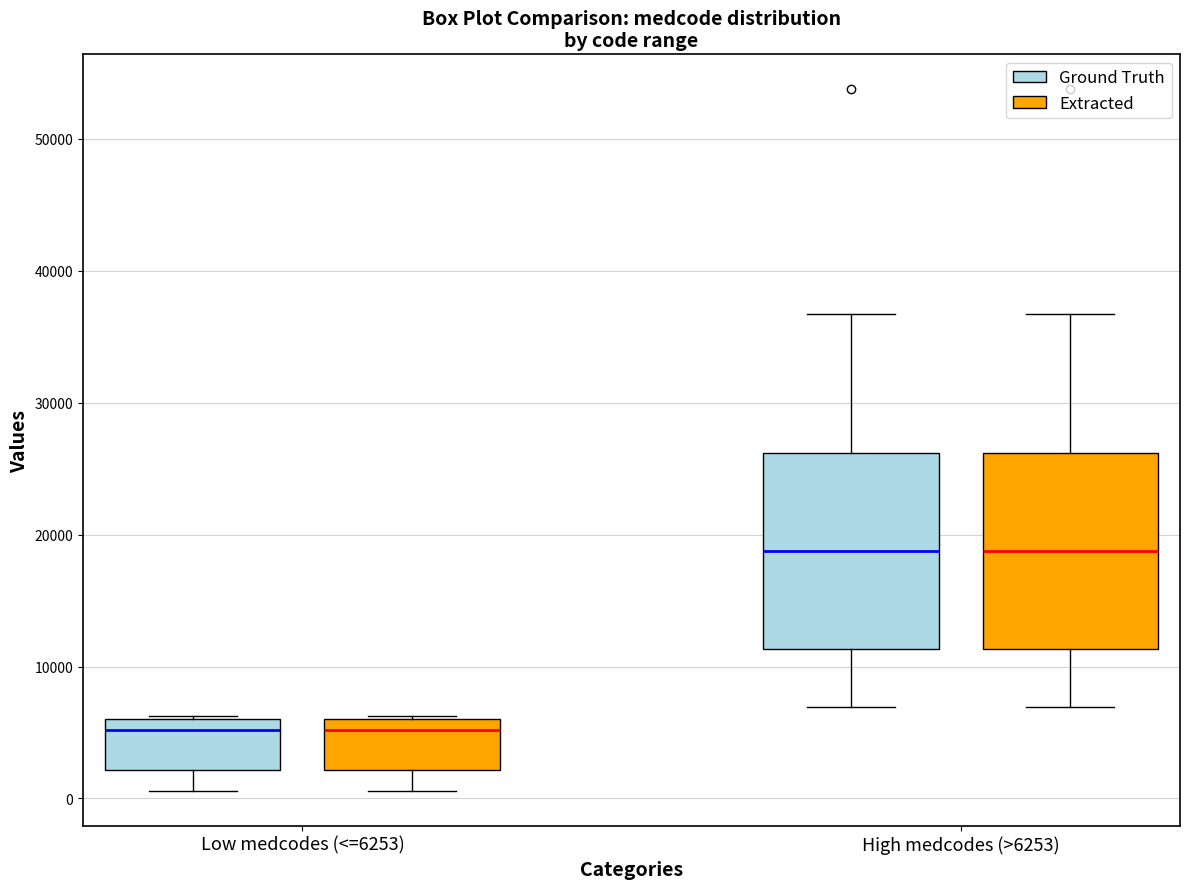

Reading left to right, transcribe this box plot: for each box, give where its median line is, the range the box spans, and where its two whiskers end, as read against the y-axis. The values are not printed on the chart, so give them approximately, as read against the axis.

Low medcodes (<=6253) (Ground Truth): median 5000, box 2000 to 6000, whiskers 1000 to 6000
Low medcodes (<=6253) (Extracted): median 5000, box 2000 to 6000, whiskers 1000 to 6000
High medcodes (>6253) (Ground Truth): median 19000, box 11000 to 26000, whiskers 7000 to 37000
High medcodes (>6253) (Extracted): median 19000, box 11000 to 26000, whiskers 7000 to 37000